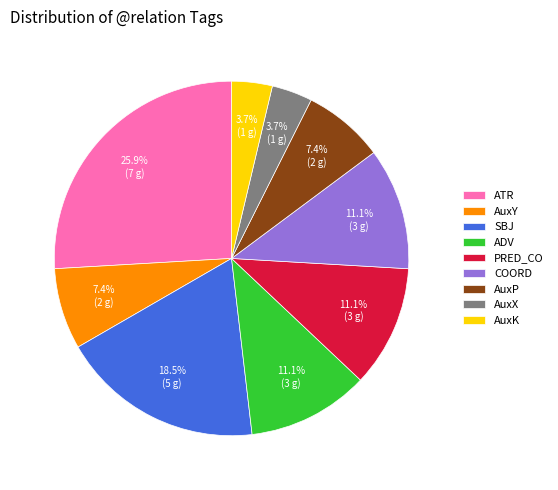

Approximately how many times larger is the value at ADV compared to SBJ?

0.6